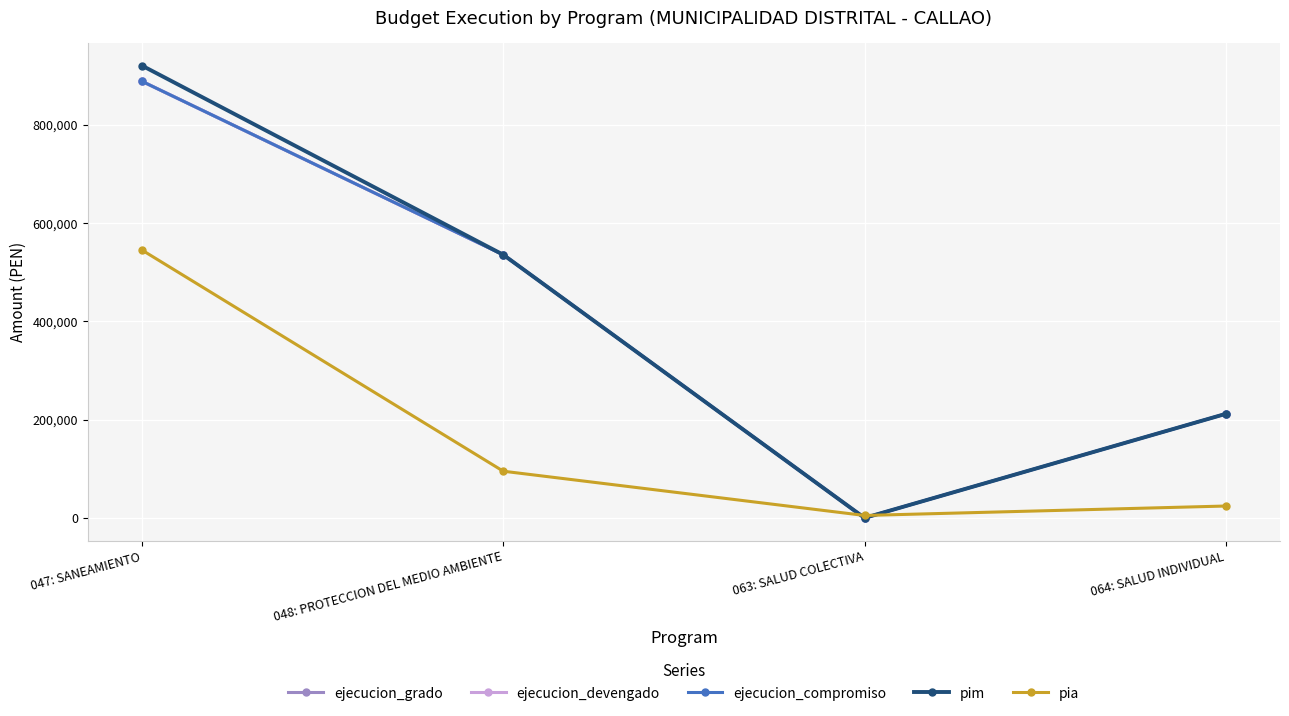

Between 047: SANEAMIENTO and 048: PROTECCION DEL MEDIO AMBIENTE, which series saw the biggest shift?

pia